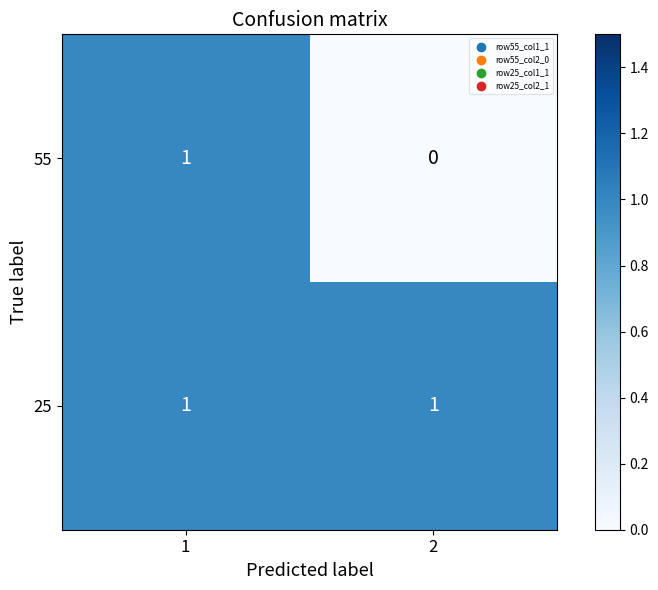

Which series has the widest spread of values?

55